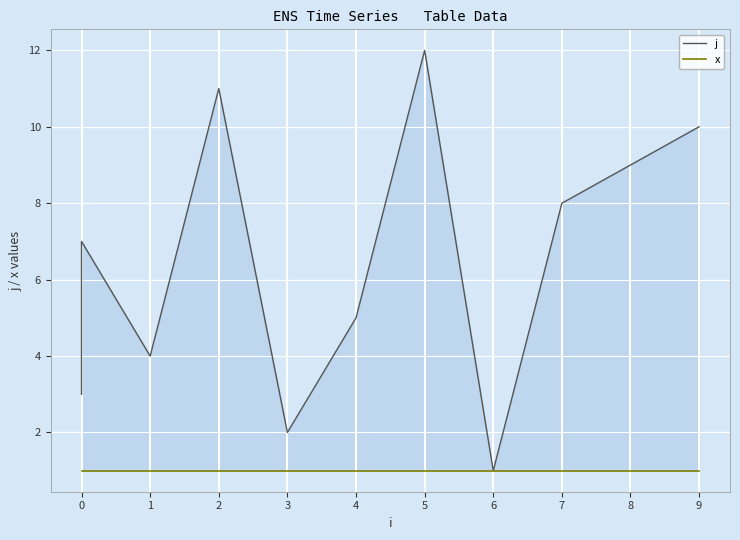

What is the maximum value shown in the chart?

12